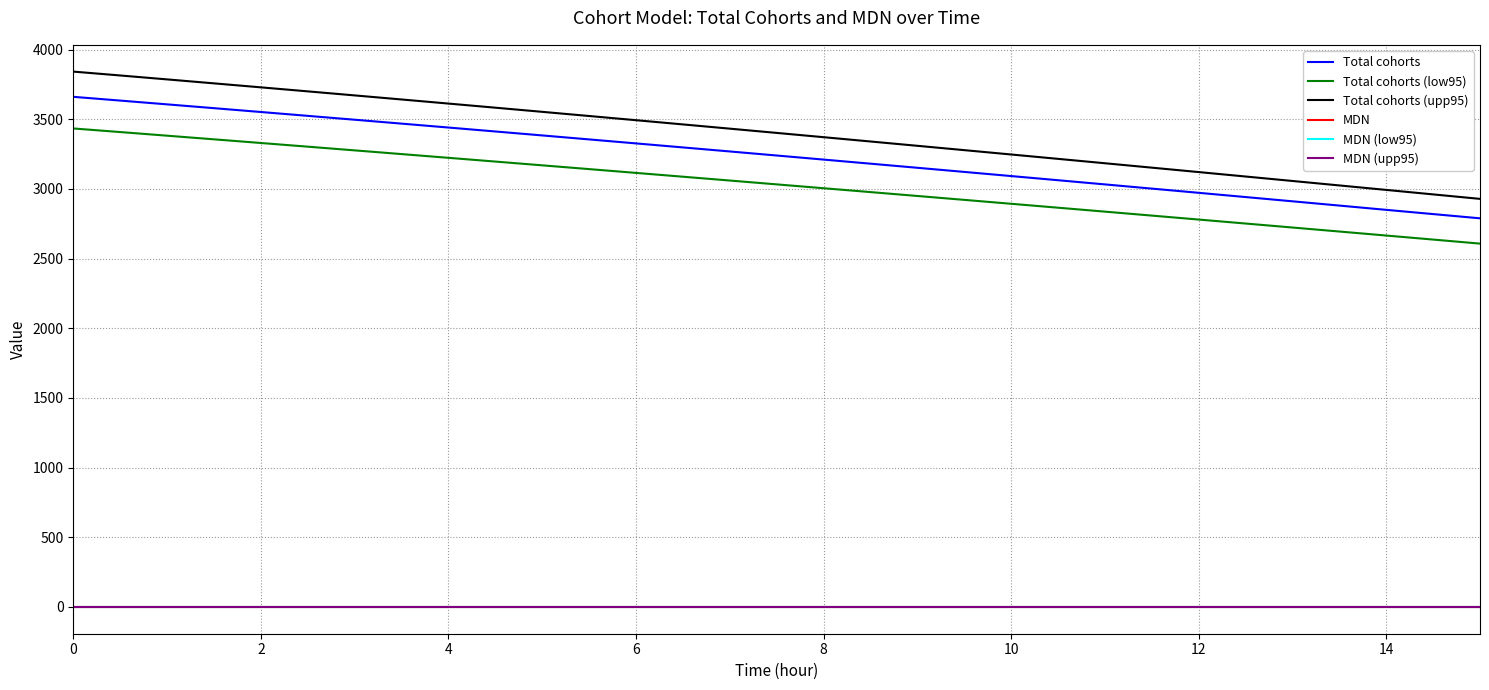

What is the lowest value of the Total cohorts (upp95) series?

2928.6